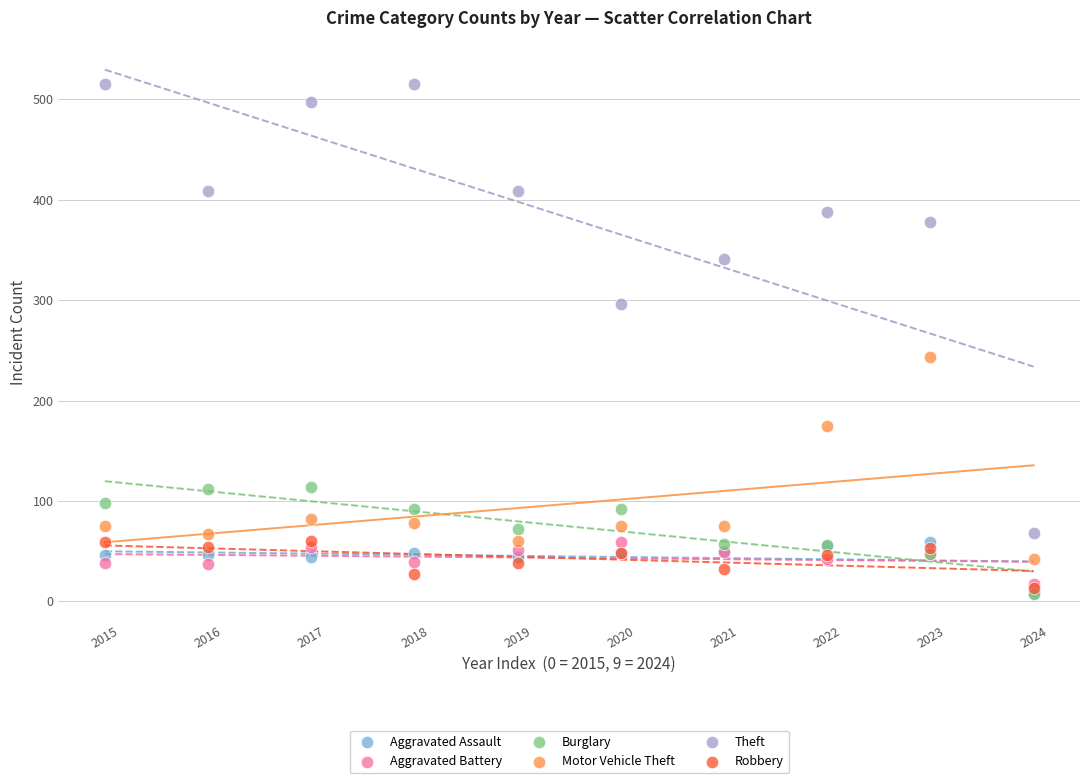

What are all the series names shown in the legend?

Aggravated Assault, Aggravated Battery, Burglary, Motor Vehicle Theft, Theft, Robbery